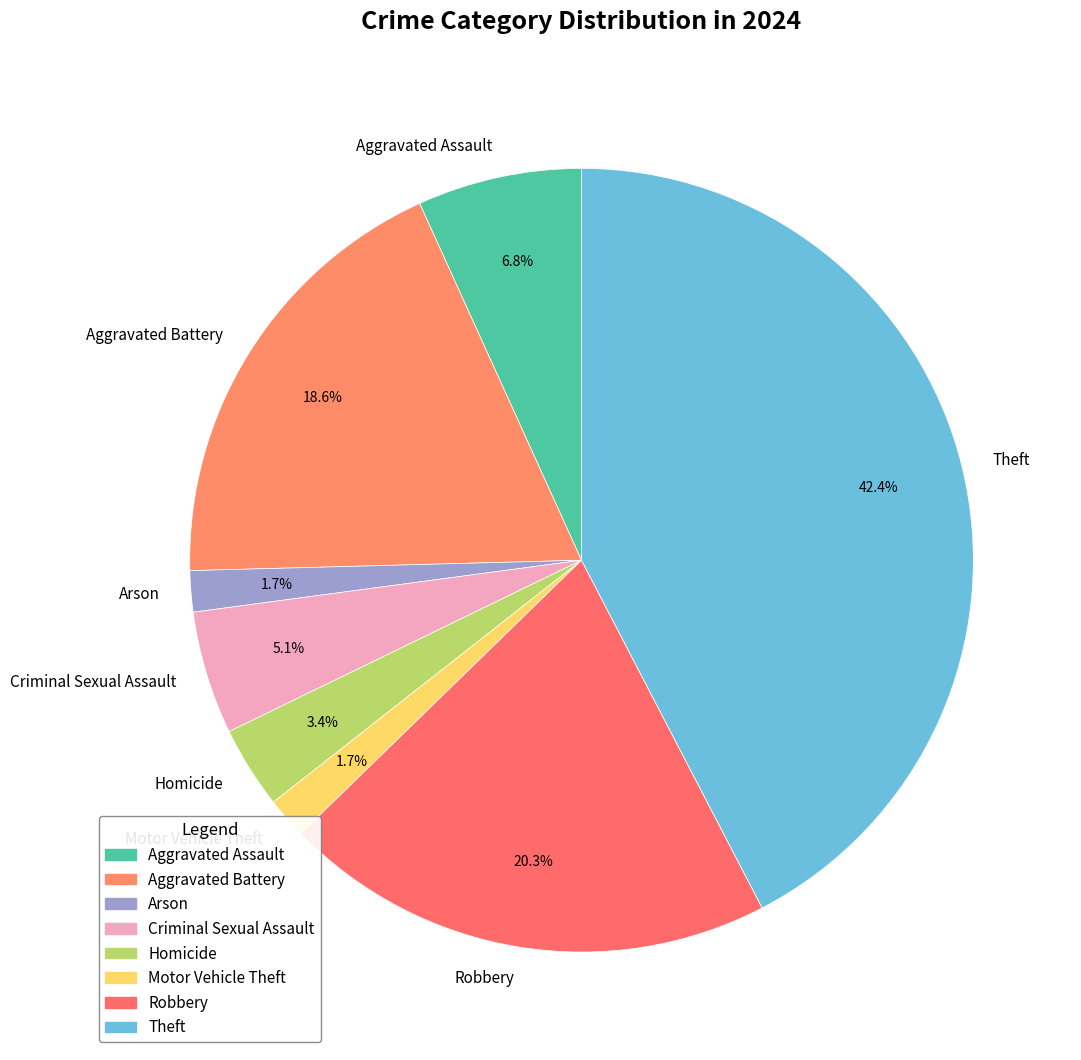

Which slice is the largest?

Theft